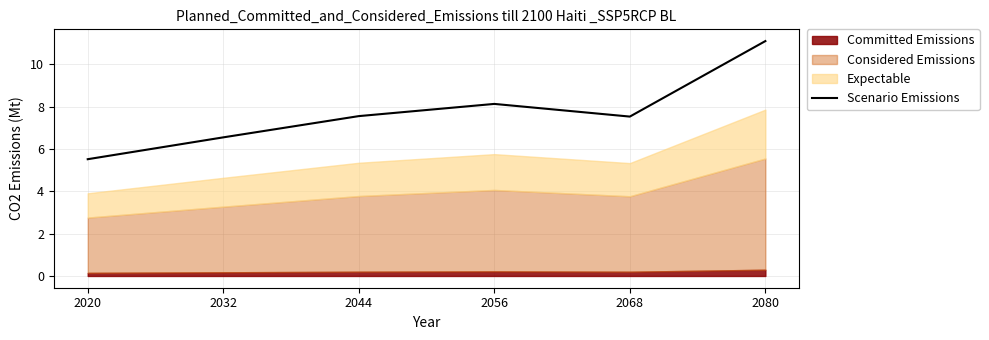

What is the difference between the second highest and second lowest values?

1.6